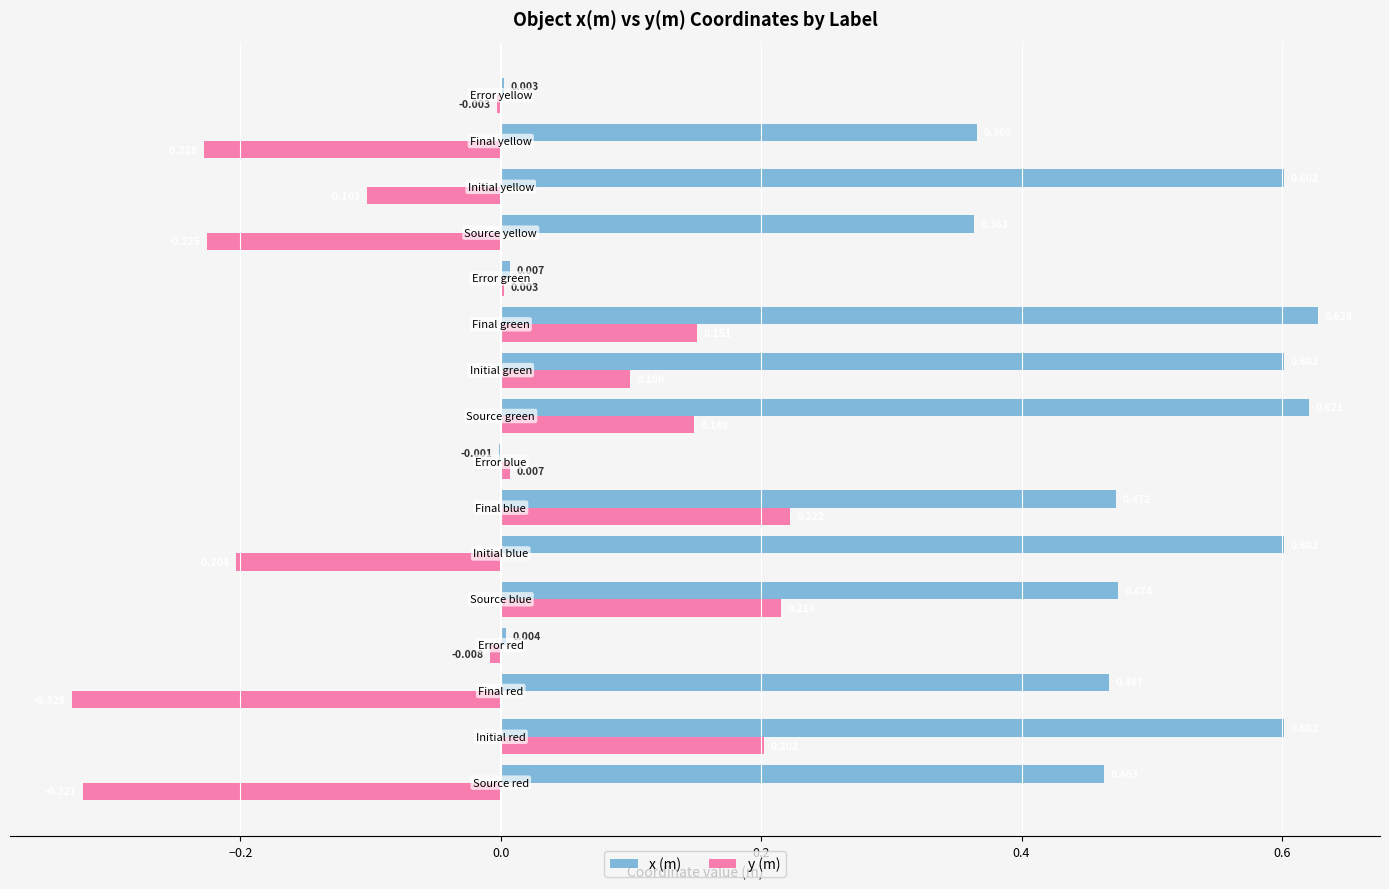

Which series has the largest total across all categories?

x (m)